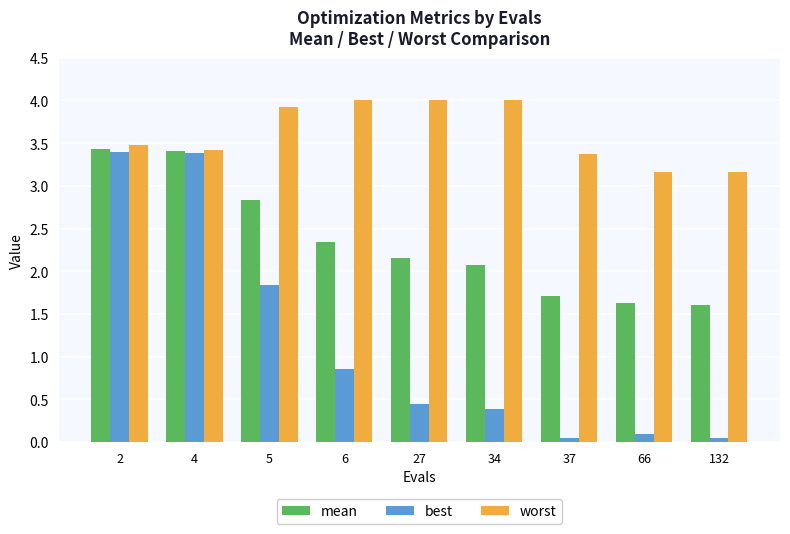

At how many categories does at least one series exceed 1?

9